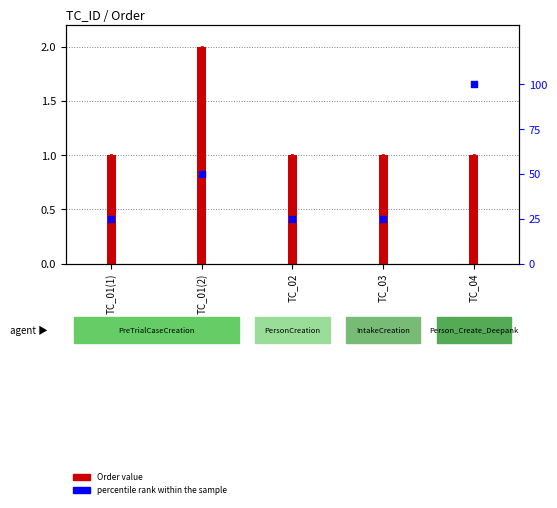

At which category is the sum across all series the highest?

TC_04